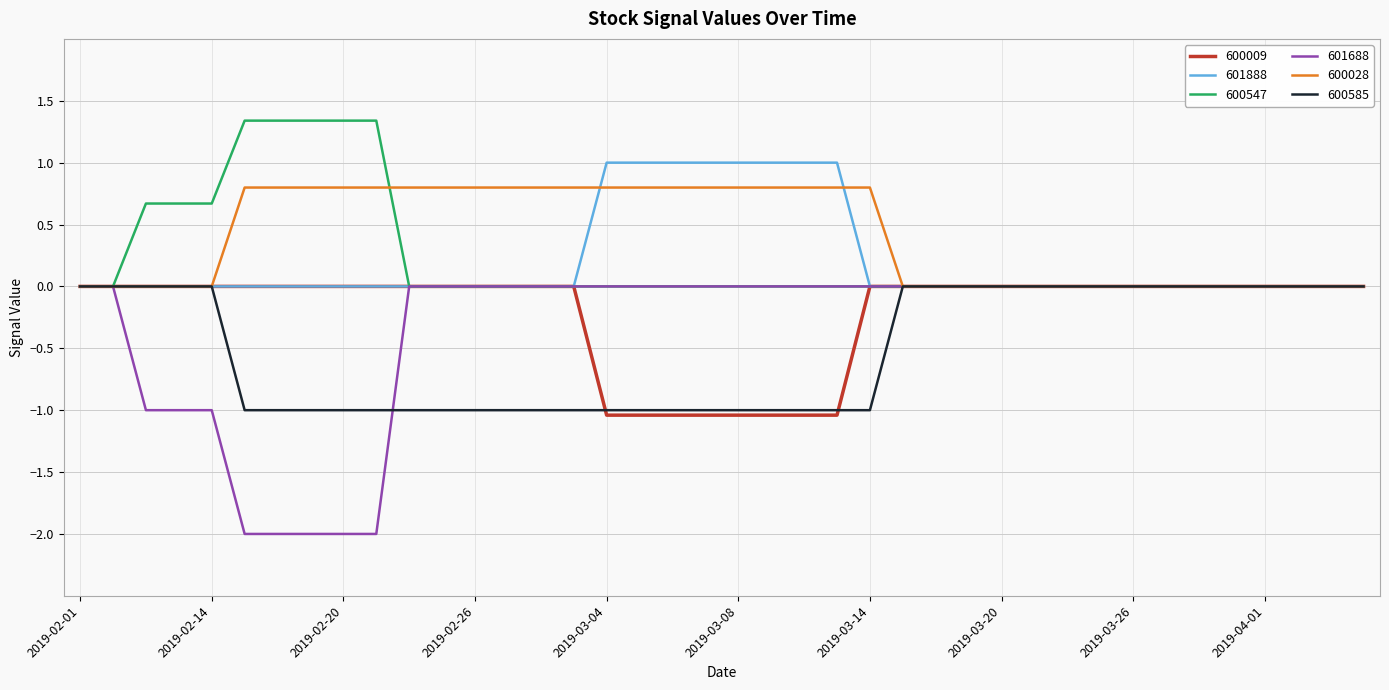

Which series has the widest spread of values?

601688